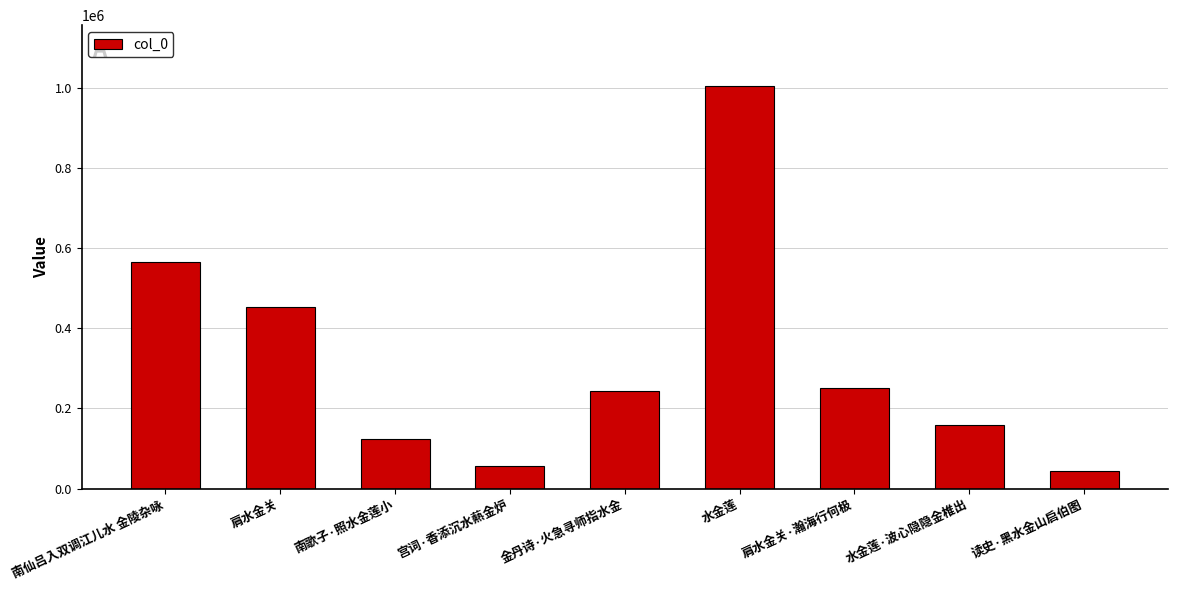

Which has a higher value, 水金莲 or 肩水金关?

水金莲